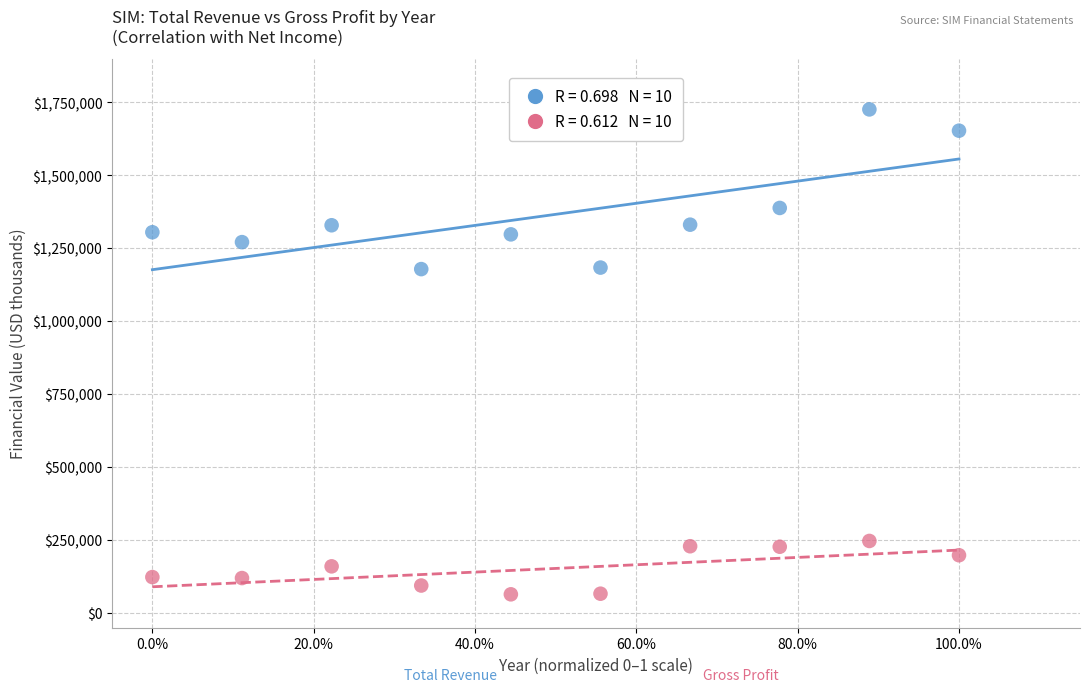

Across all data points, what is the range of Y values (max minus min)?

1661200